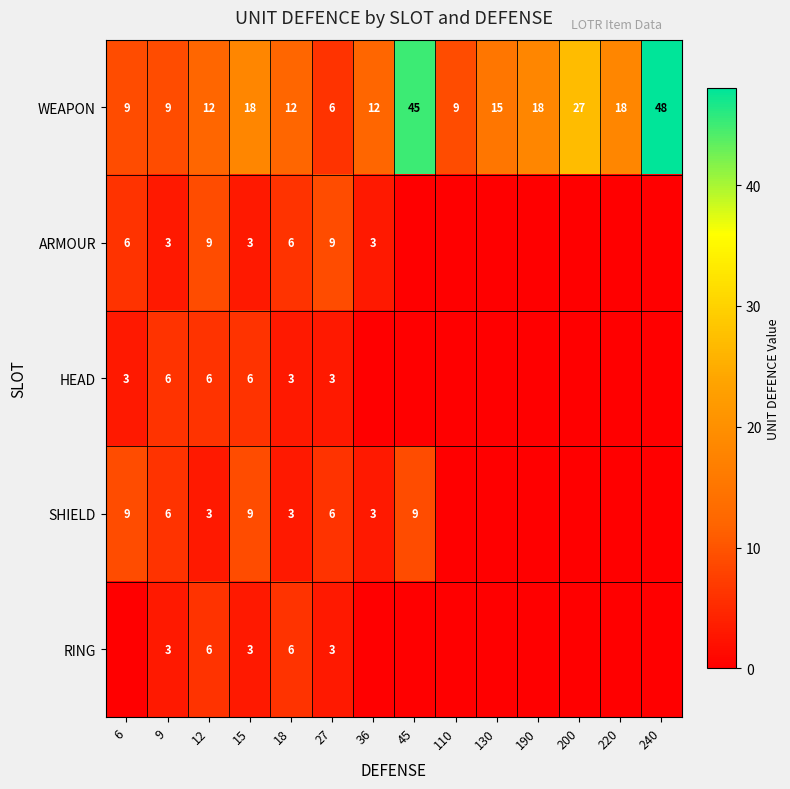

Where does the WEAPON series first go above 15?

15